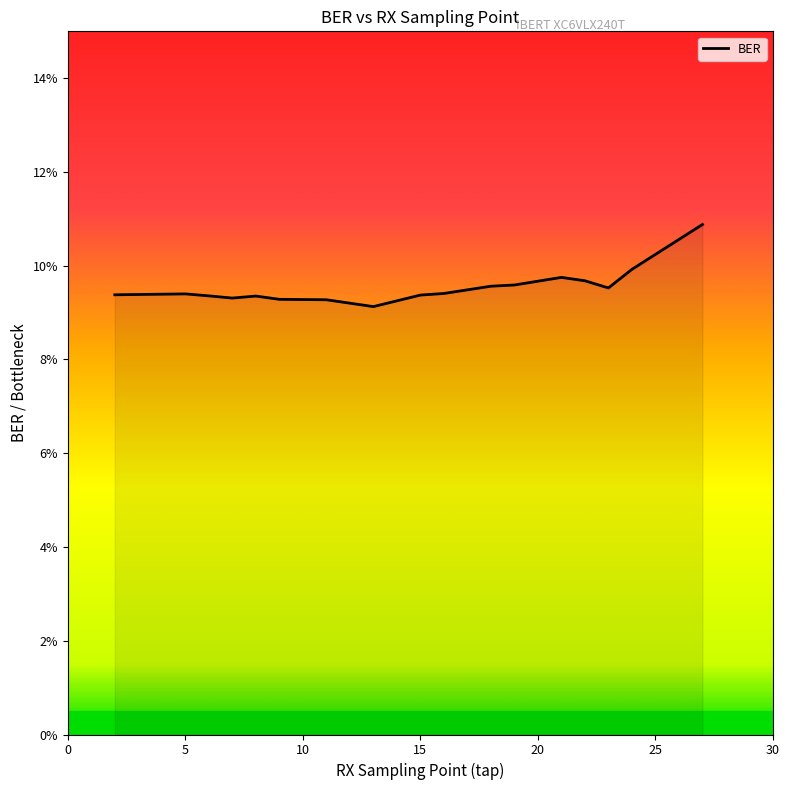

Does the chart have visible grid lines?

No